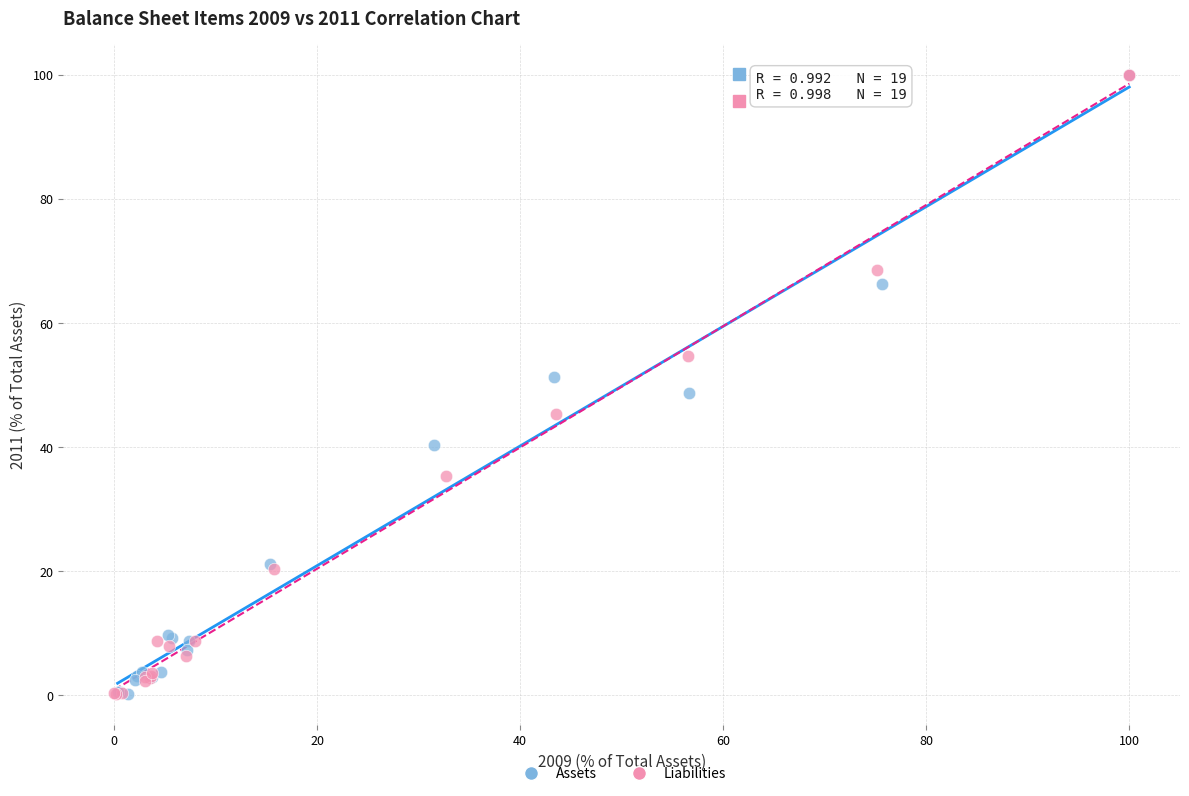

Which series has the largest Y range (max minus min)?

Liabilities